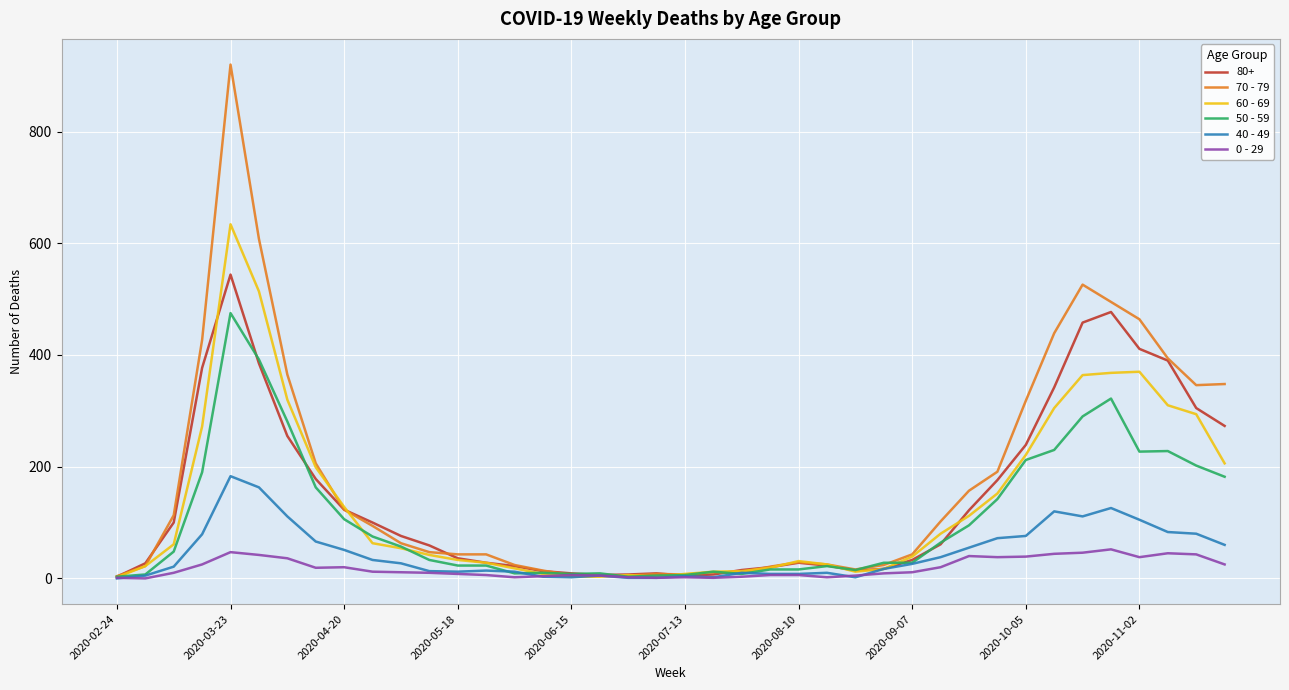

Rank the series by their maximum value, from highest to lowest.

70 - 79, 60 - 69, 80+, 50 - 59, 40 - 49, 0 - 29